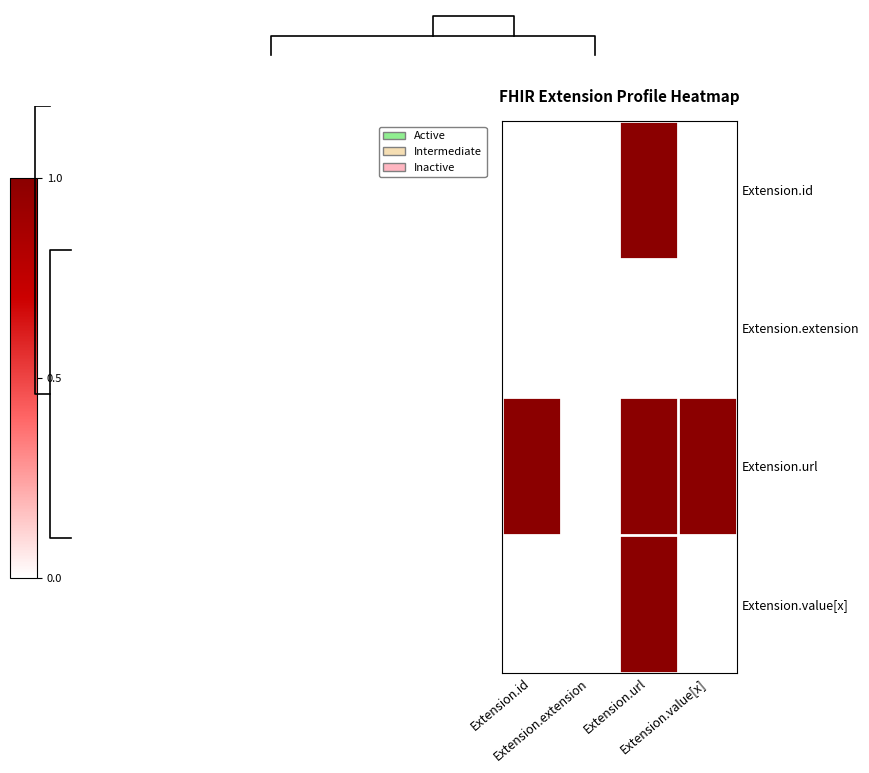

Which has a higher value, Extension.id or Extension.extension?

Extension.id